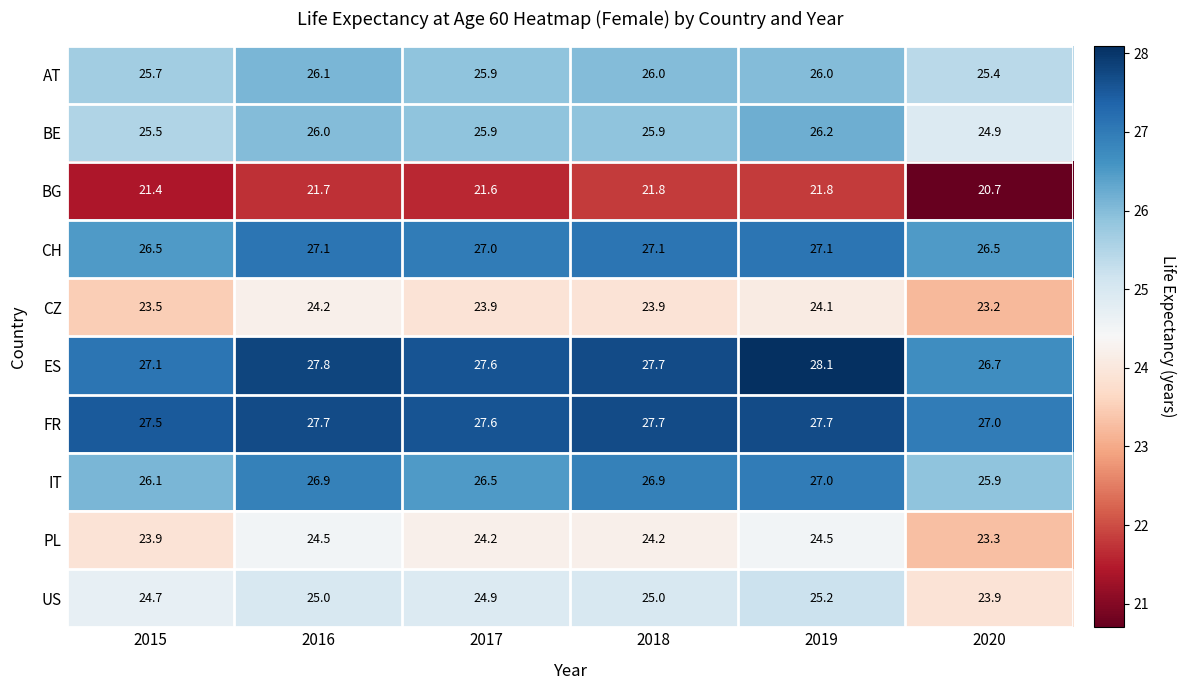

Which label corresponds to the largest value in the chart?

2019